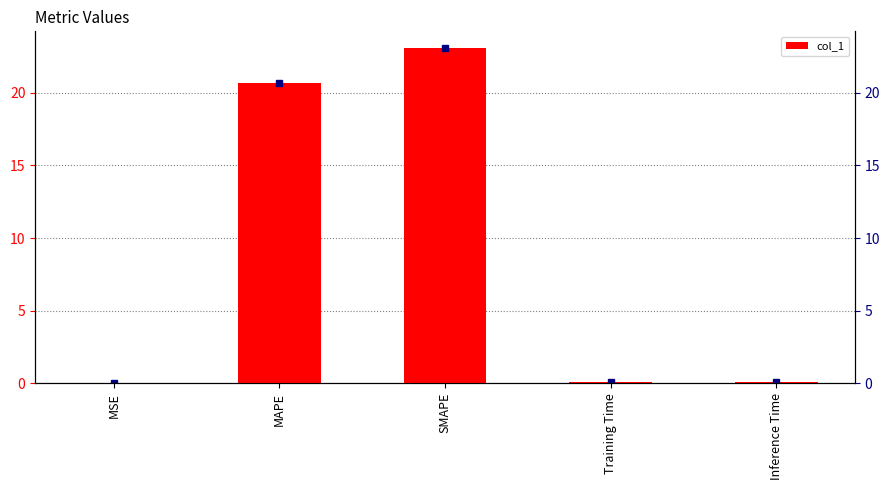

List the labels in order of value, largest first.

SMAPE, MAPE, Inference Time, Training Time, MSE